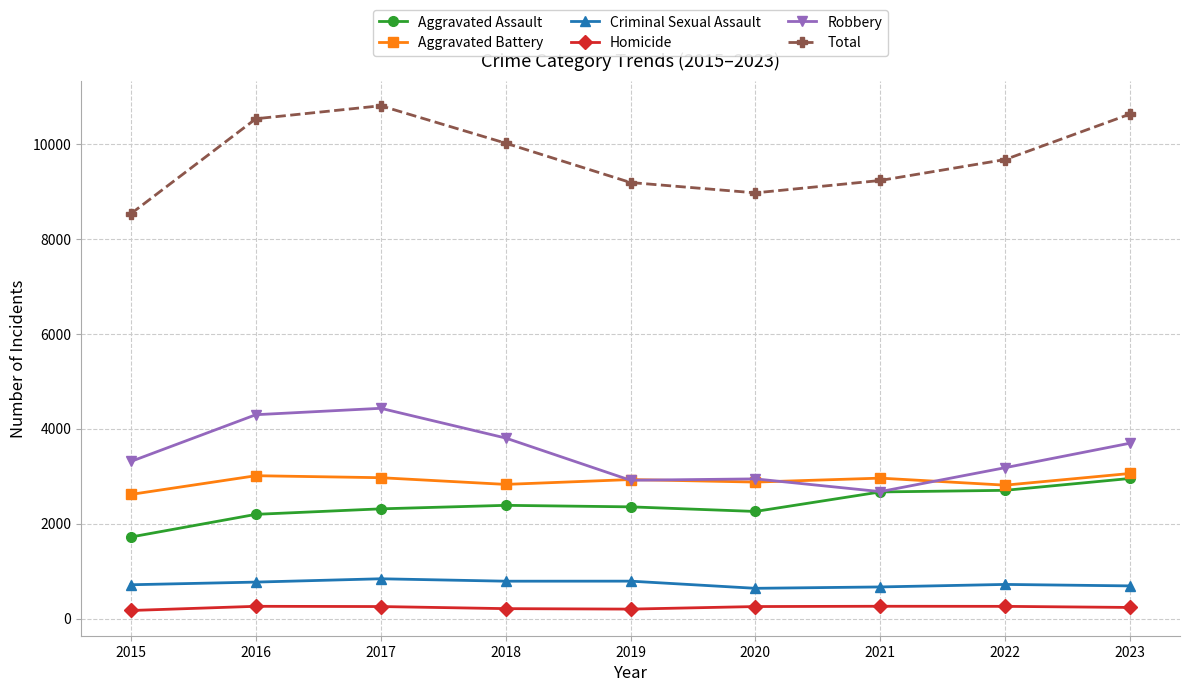

True or false: Robbery has a value of 3179 at 2022.

True